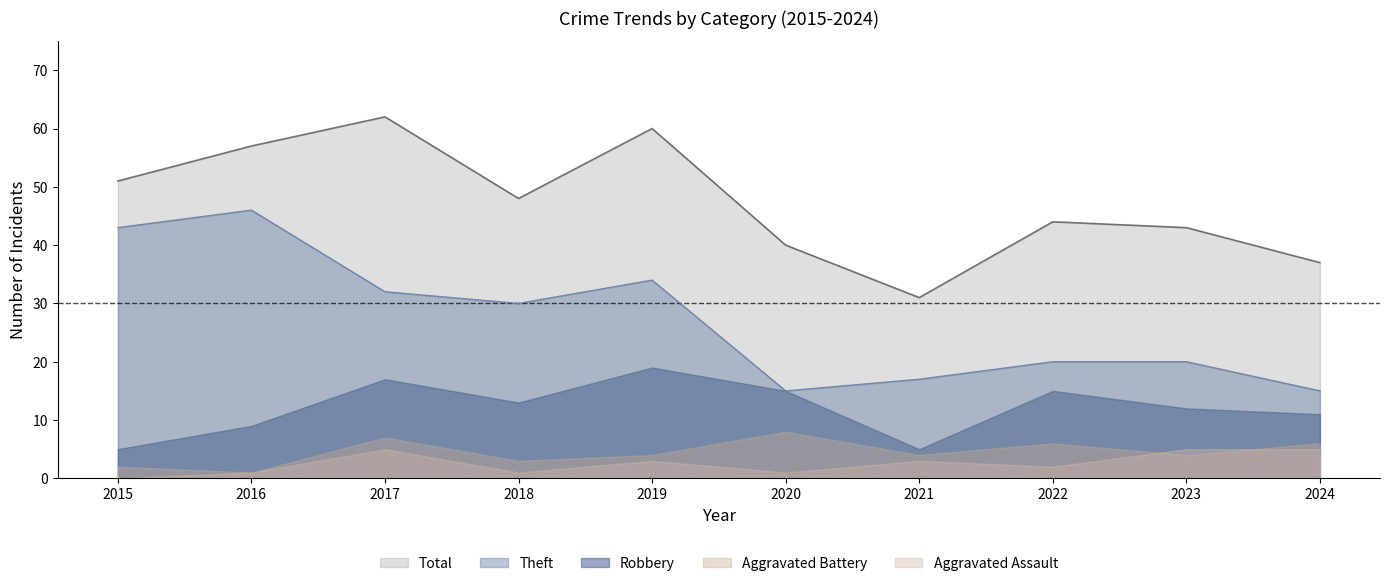

Count the number of categories in the chart.

10